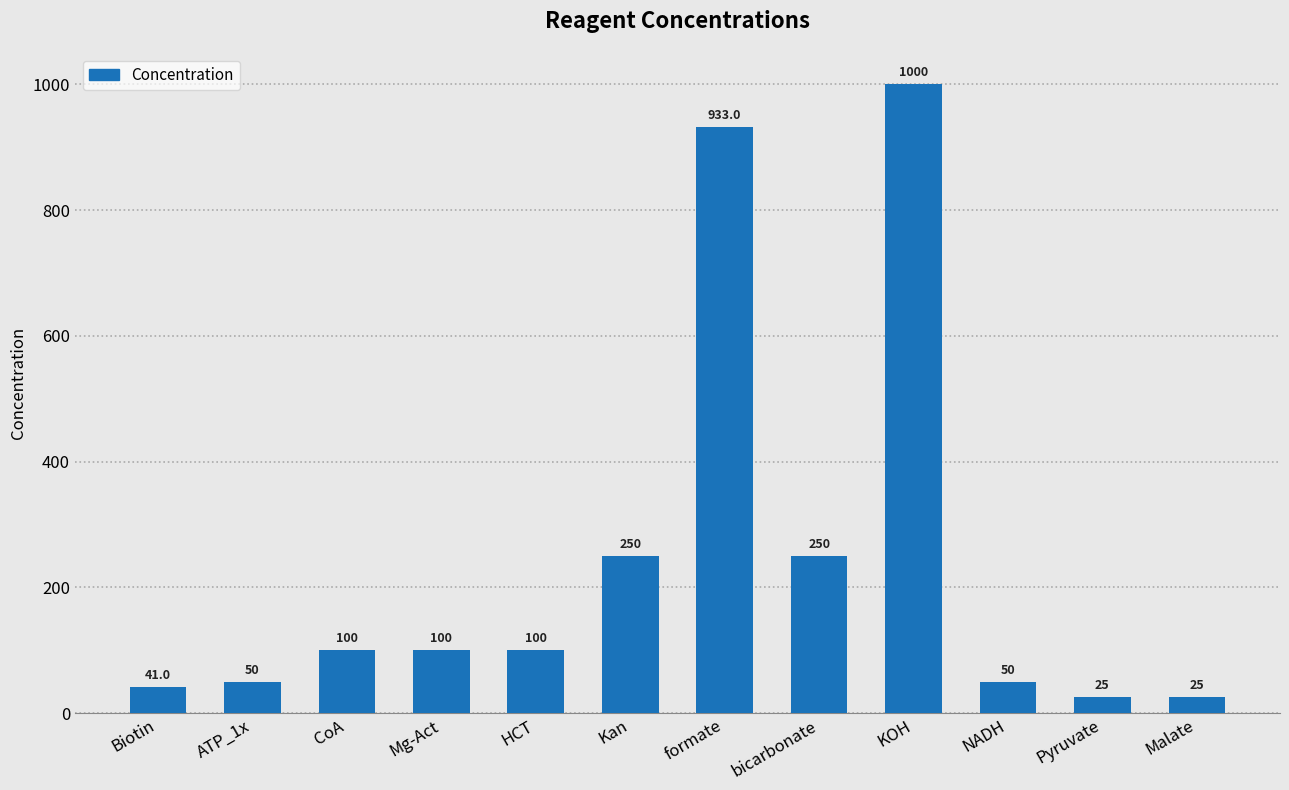

What is the label of the 1st bar from the left?

Biotin